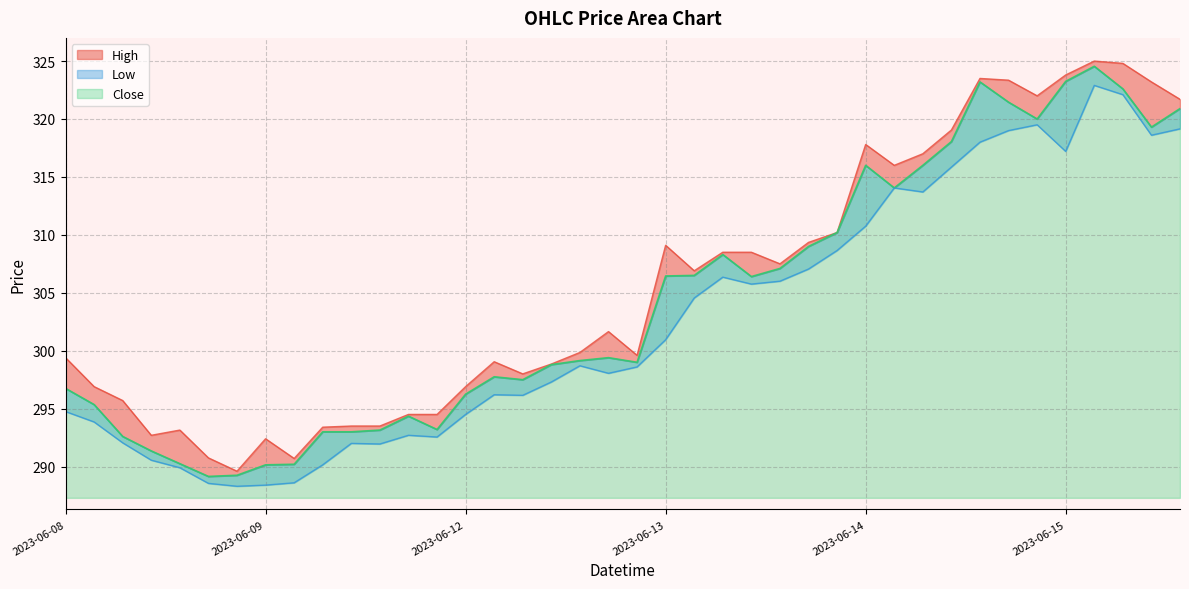

What is the difference between the second highest and second lowest values in the Close series?

34.0